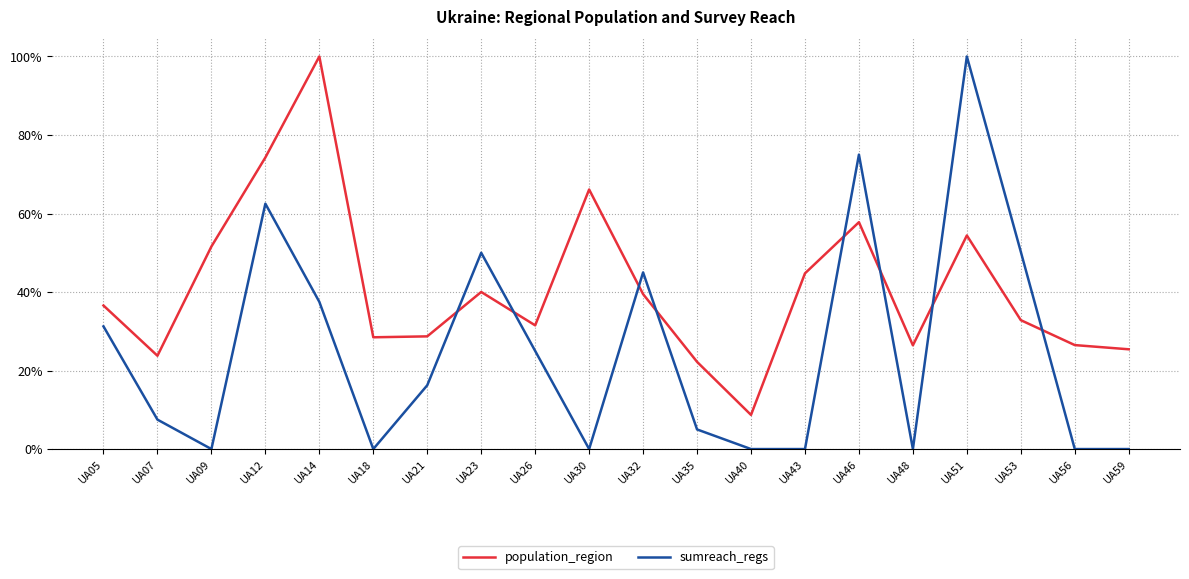

At which category does population_region reach its first local peak?

UA14